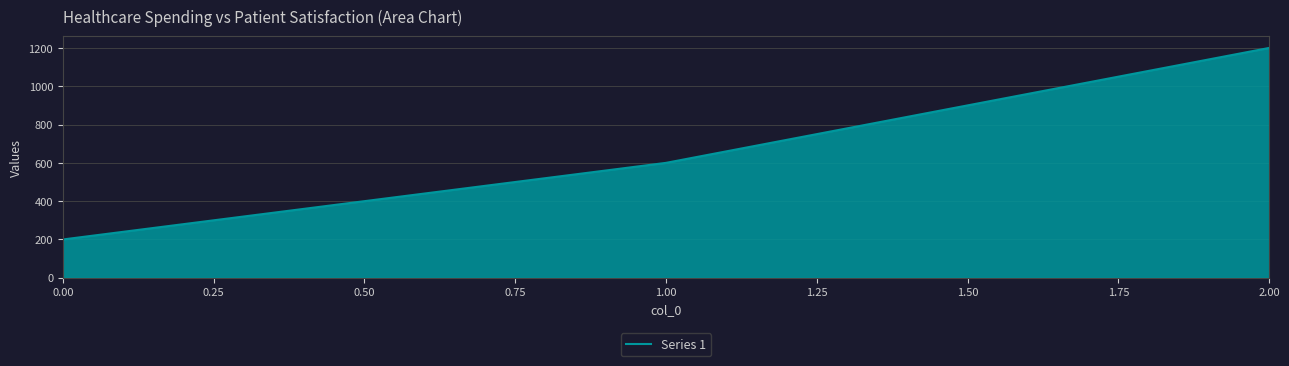

List the labels in order of value, smallest first.

0.00, 1.00, 2.00